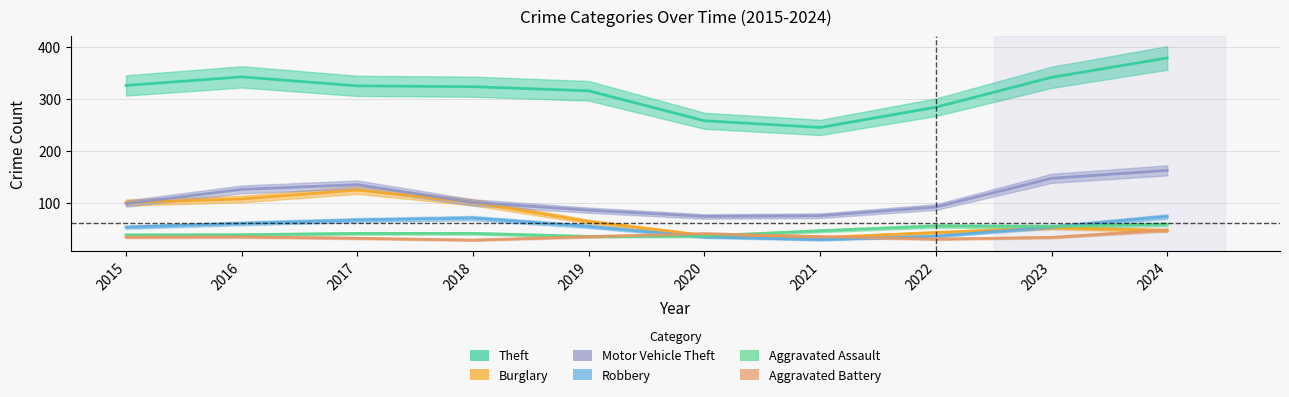

True or false: Aggravated Battery has more than 1 interior local peaks.

True